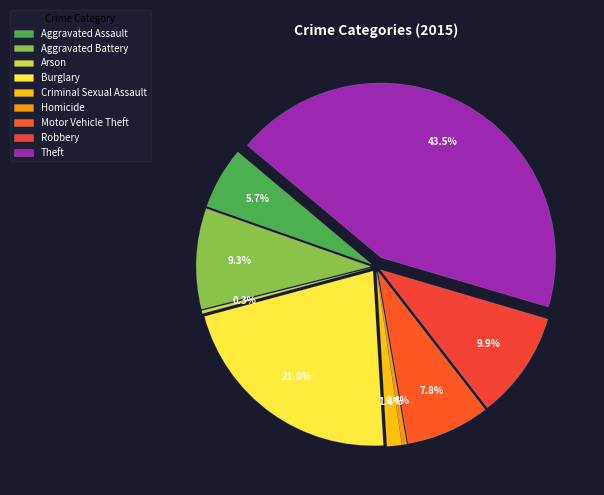

Does Arson represent more than half of the total?

No